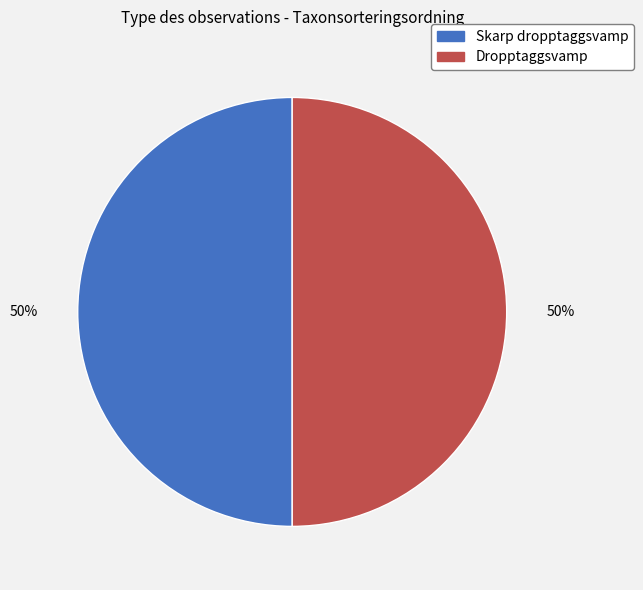

Is the sum of Skarp dropptaggsvamp and Dropptaggsvamp greater than half?

Yes